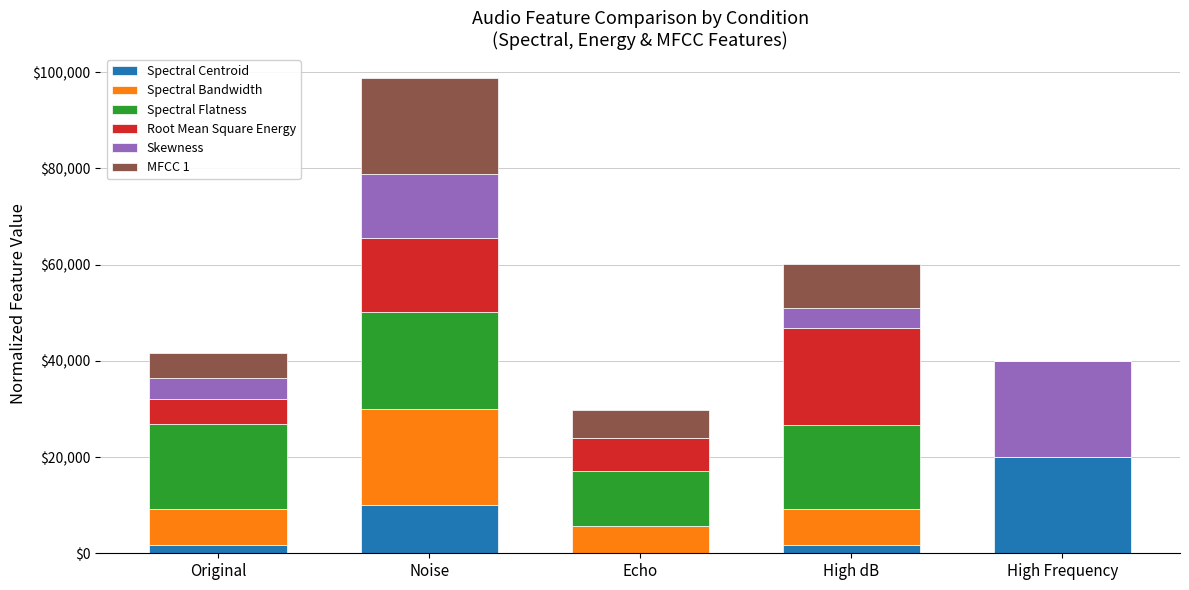

What is the highest value of the Spectral Centroid series?

20000.0